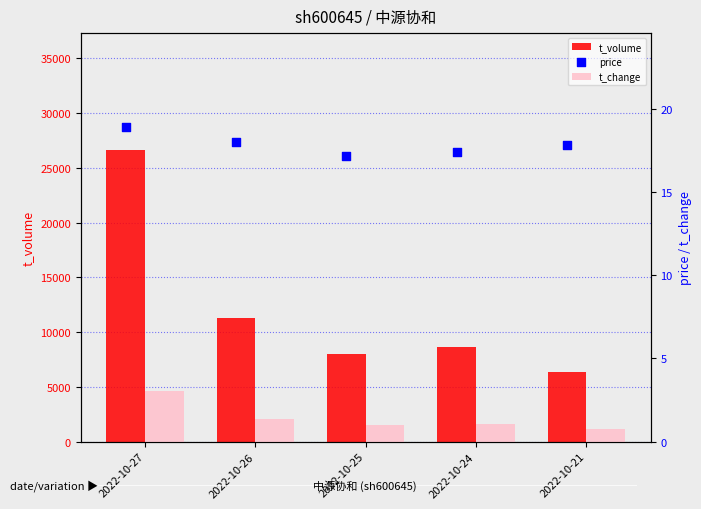

Which series has the largest total across all categories?

t_volume